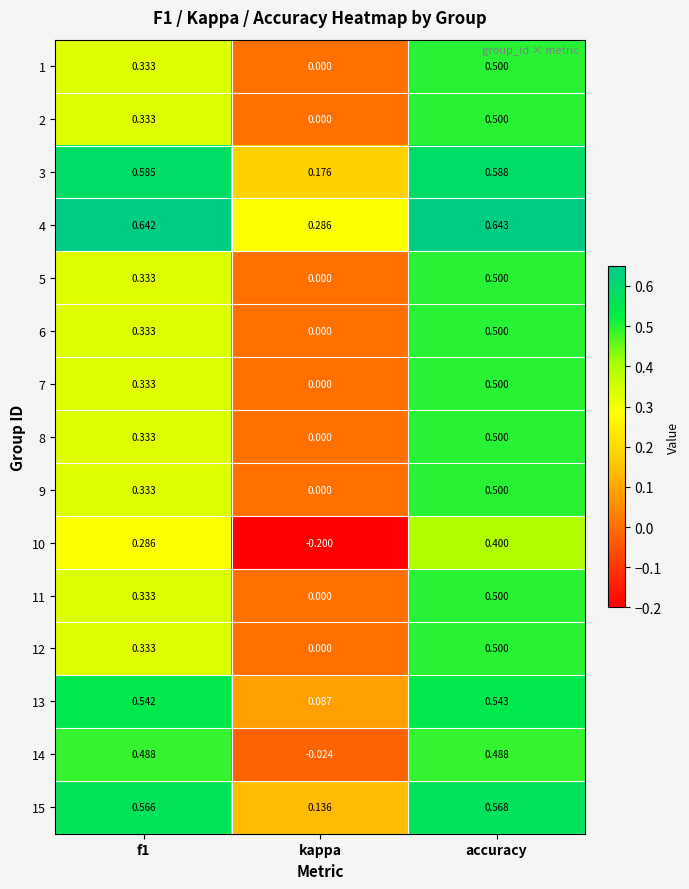

Count the number of categories in the chart.

3